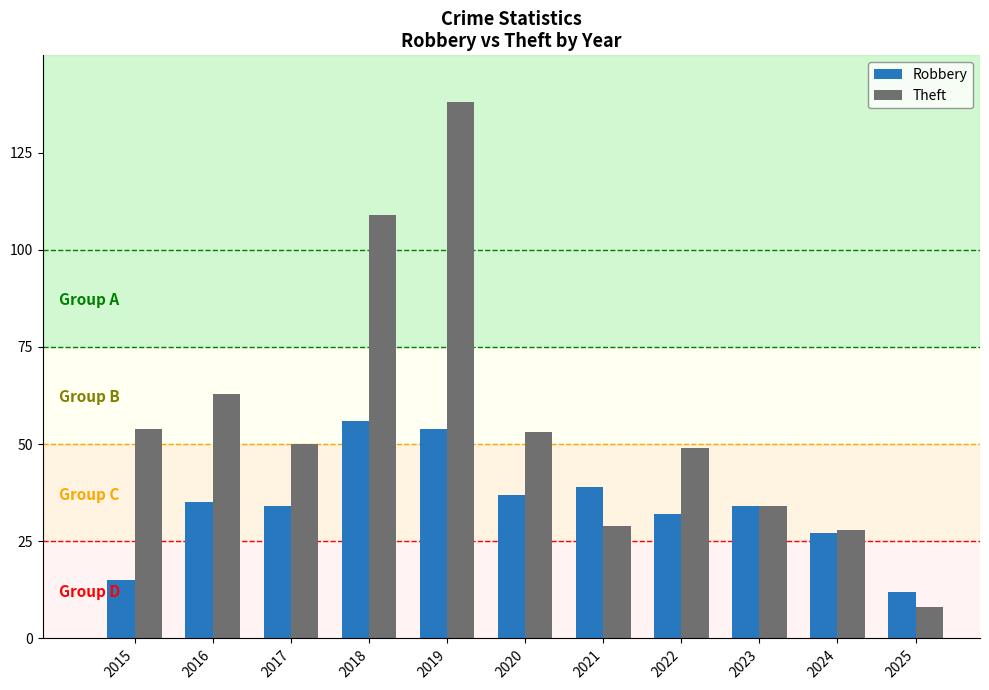

Is it true that Theft equals 54 at 2015?

True